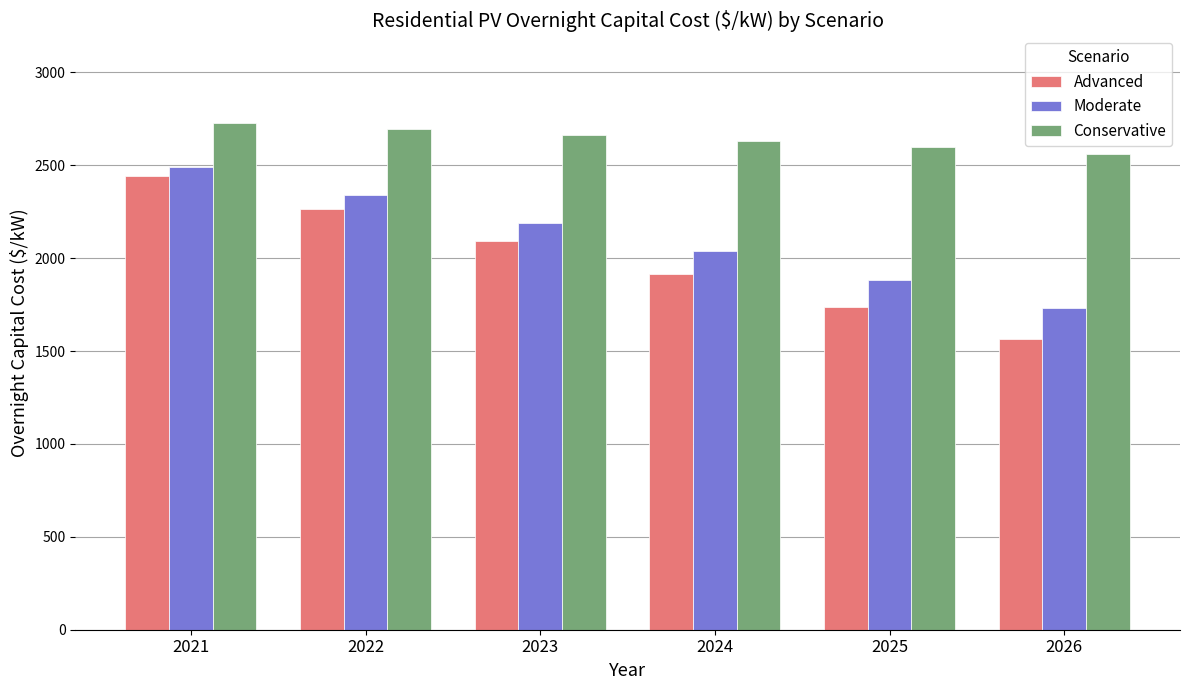

What are all the series names shown in the legend?

Advanced, Moderate, Conservative